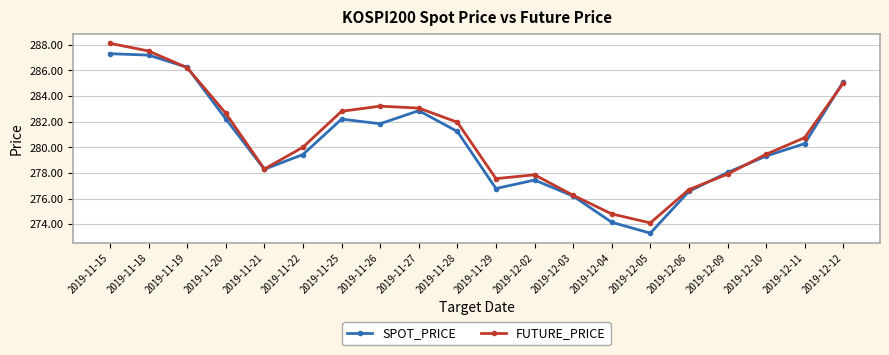

Which series changed the most between 2019-11-28 and 2019-12-03?

FUTURE_PRICE